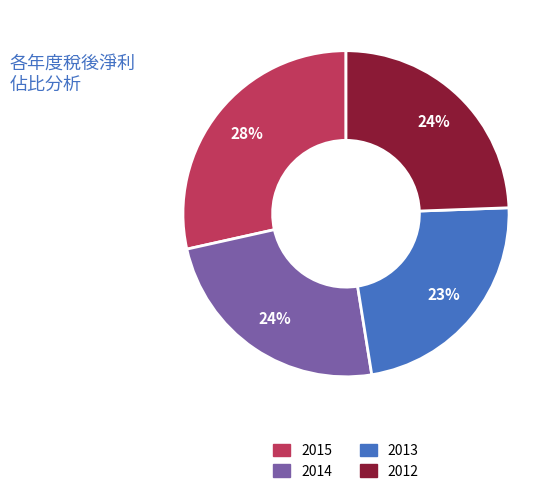

The 2015 slice represents 34% of the pie. True or false?

False